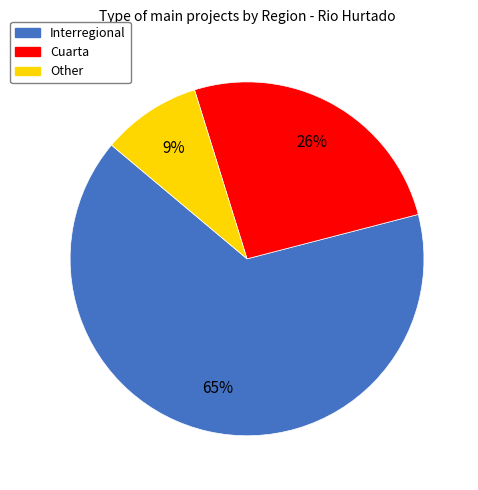

To the nearest percent, what is the difference between the largest and smallest slice percentages?

56%